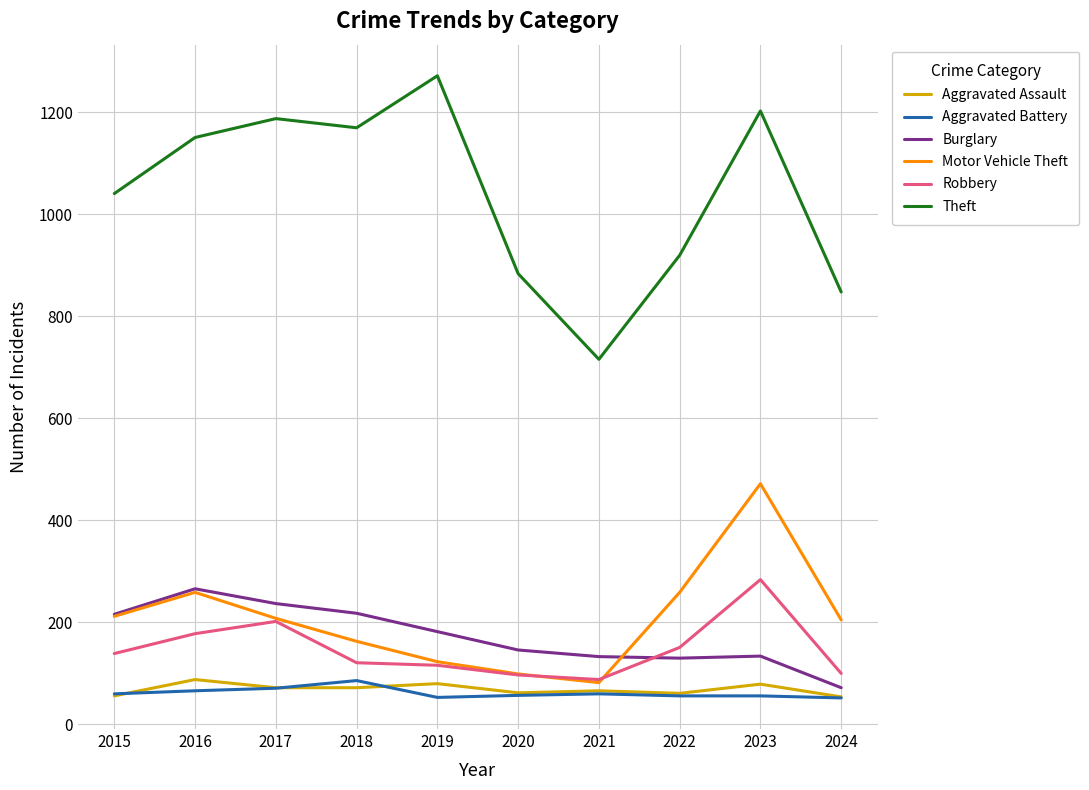

What is the difference between the Aggravated Battery values at 2018 and 2022?

30